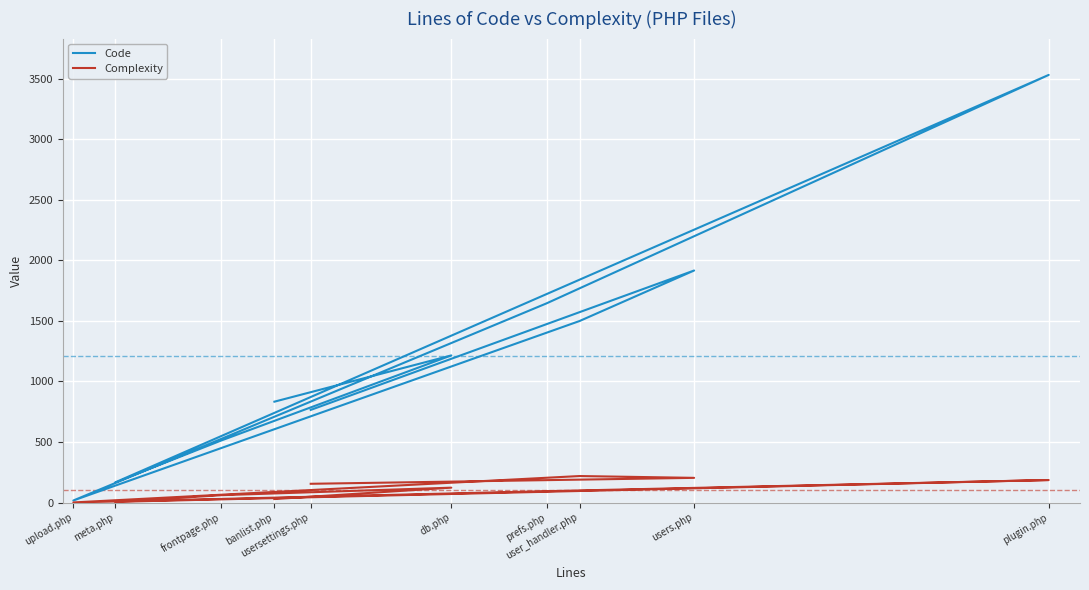

True or false: Code and Complexity cross at least once.

False